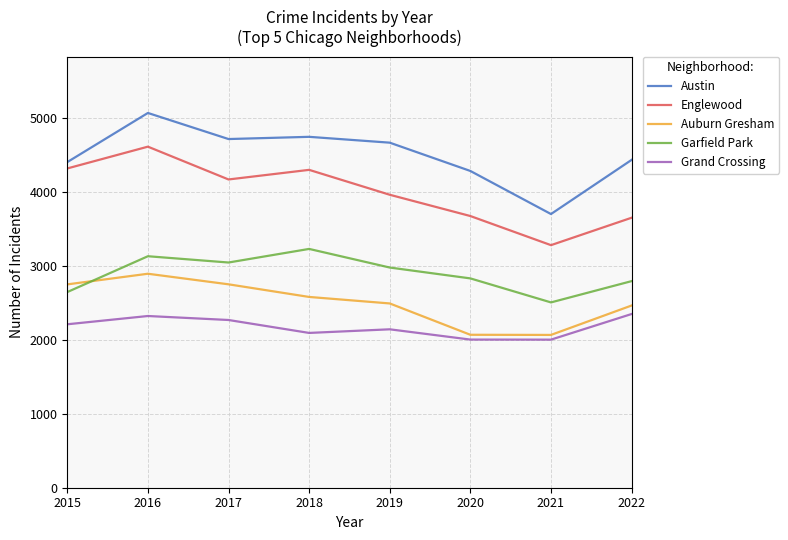

What is the highest value of the Grand Crossing series?

2351